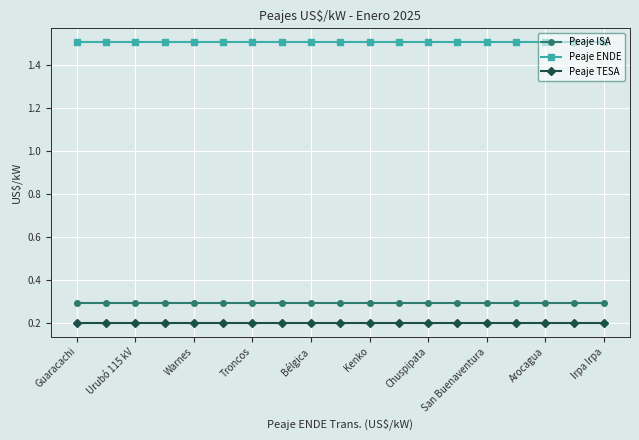

Which series has the largest total across all categories?

Peaje ENDE